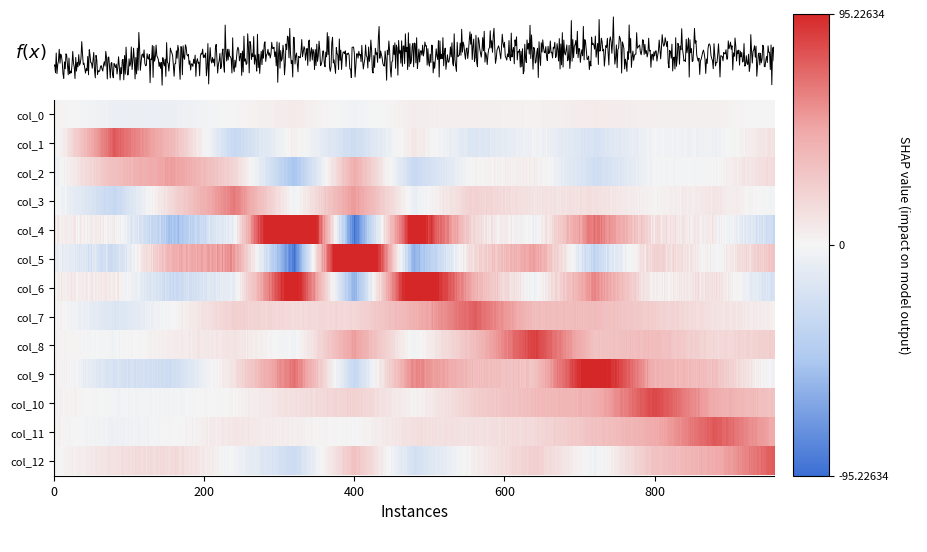

How many data points in col_7 are less than 18?

6